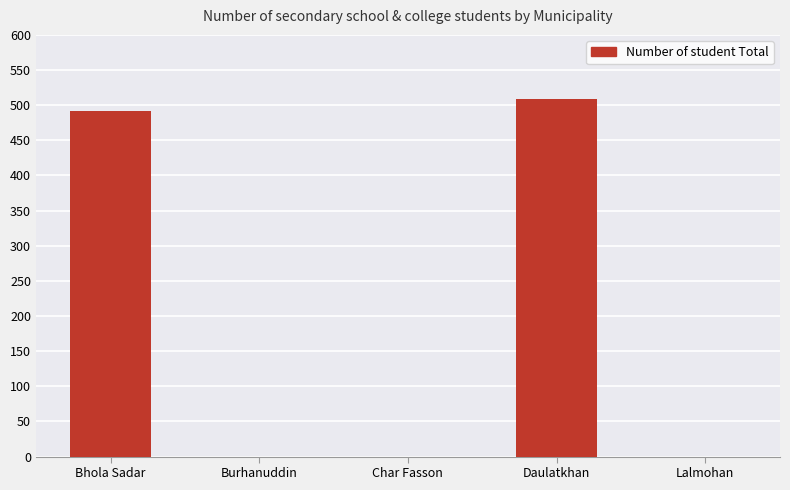

The chart shows a value of 250 at Burhanuddin. True or false?

False